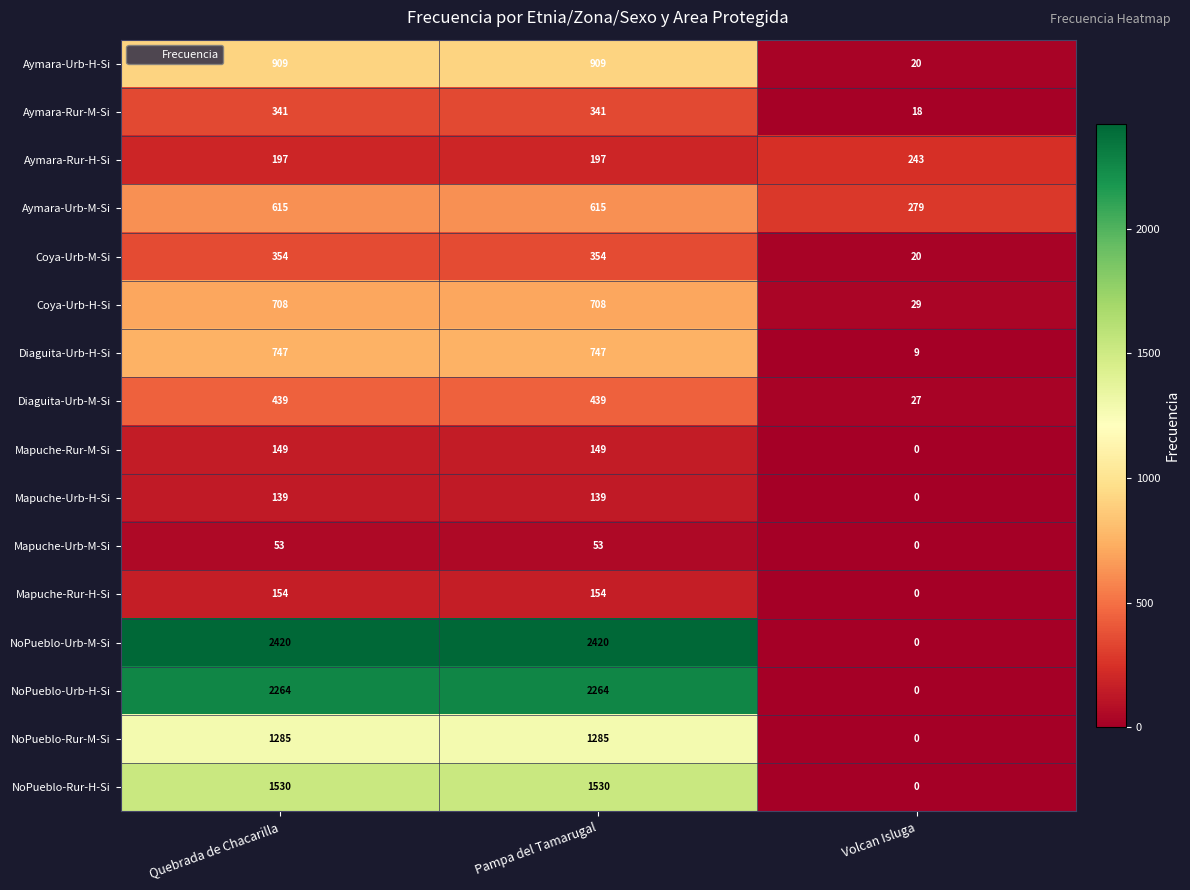

The value of Mapuche-Rur-M-Si at Volcan Isluga is -104. True or false?

False